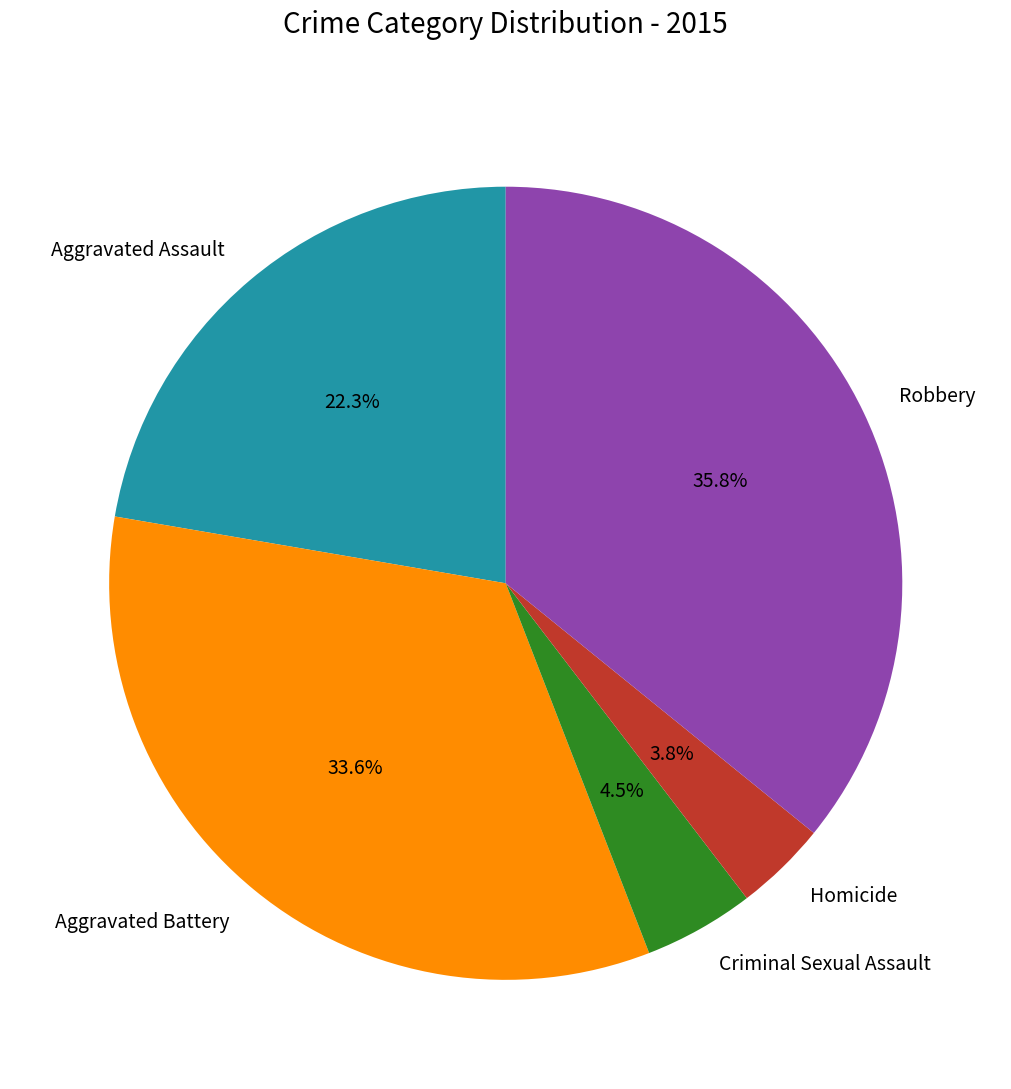

The Aggravated Assault slice represents 22% of the pie. True or false?

True